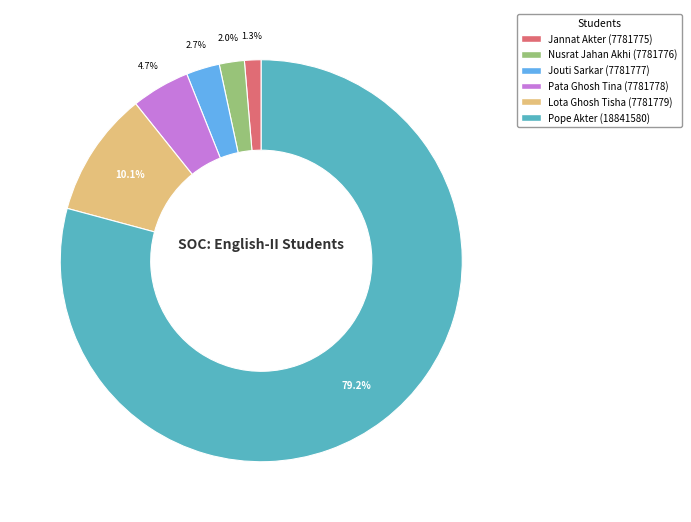

Is there any slice that represents more than half of the pie?

Yes